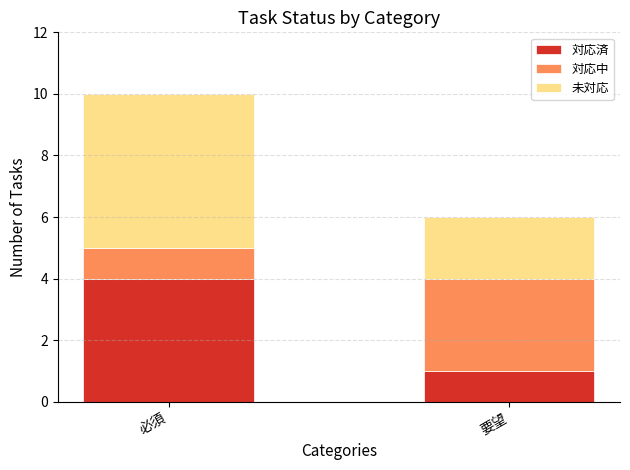

What is the highest value of the 対応済 series?

4